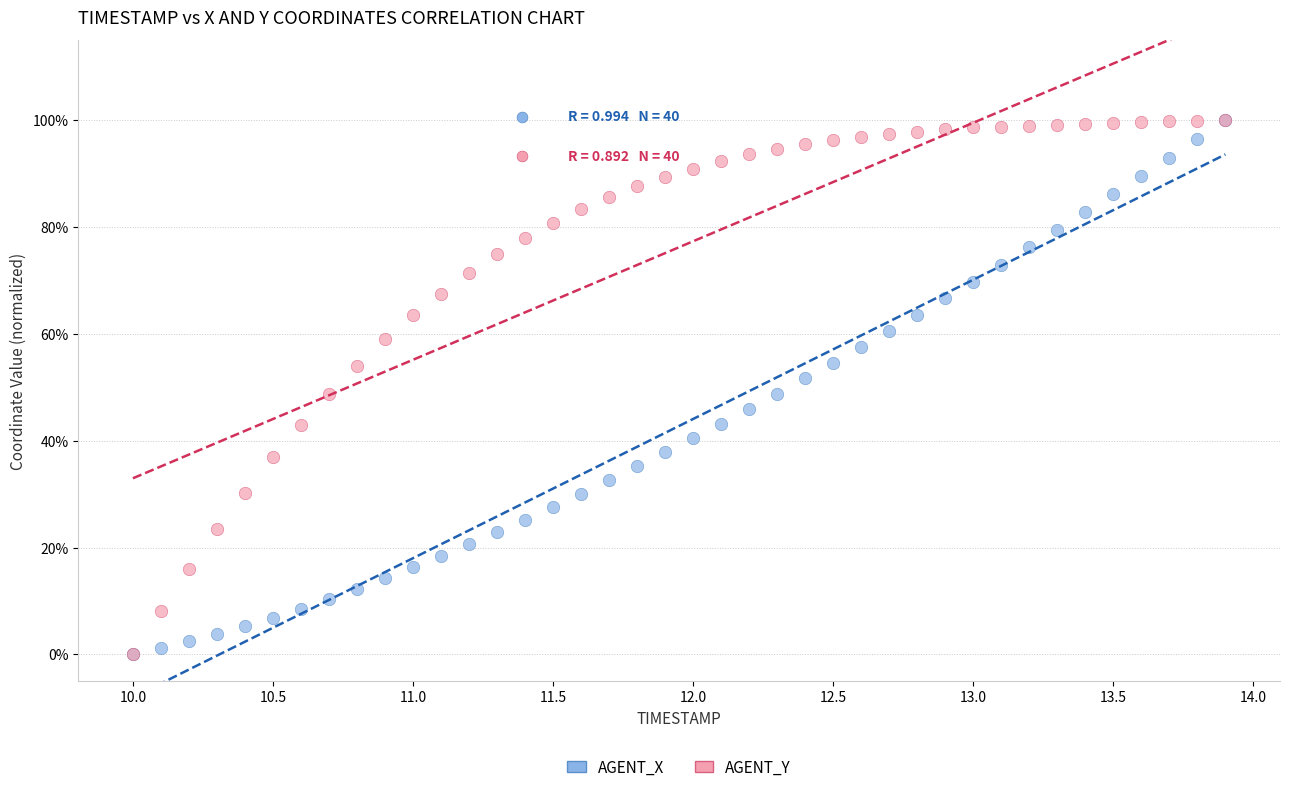

What are all the series names shown in the legend?

AGENT_X, AGENT_Y